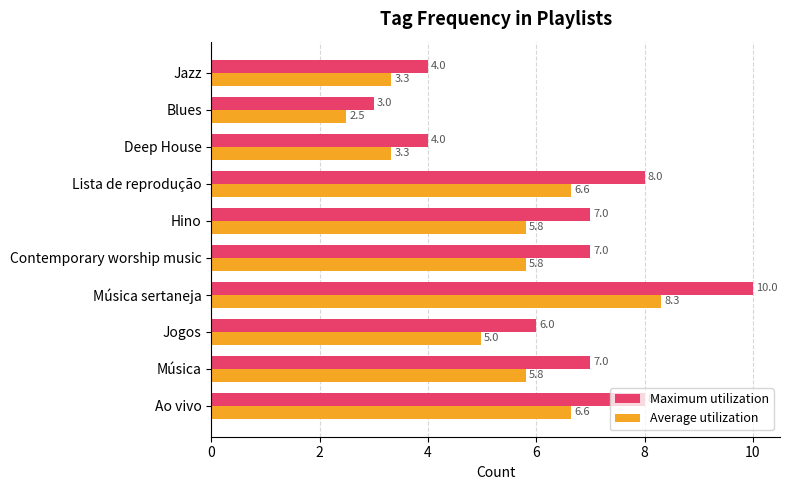

True or false: Maximum utilization has a value of 10.0 at Música sertaneja.

True